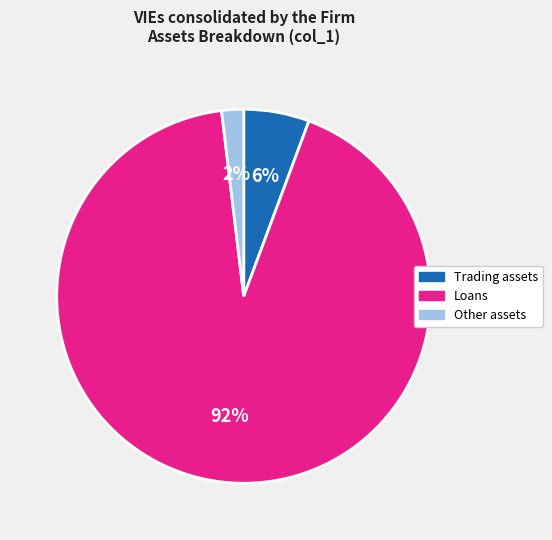

To the nearest percent, what percentage of the pie is Loans?

92%